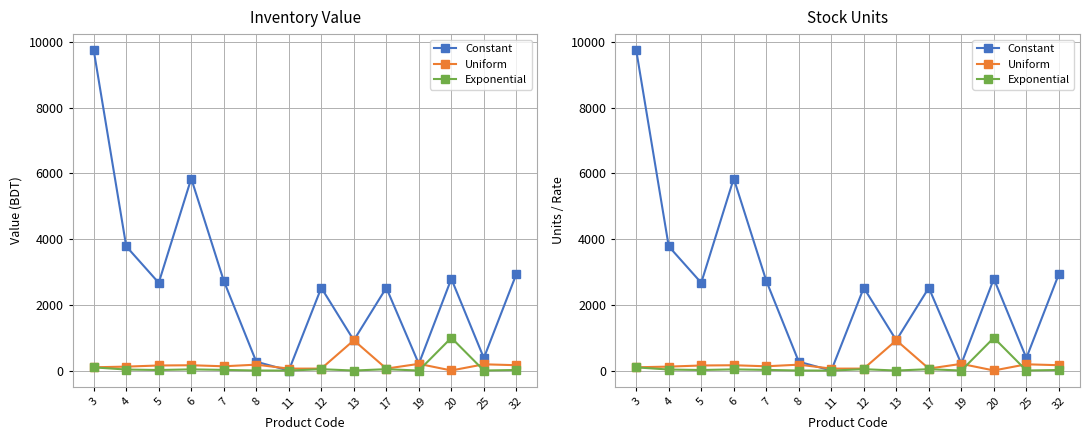

Which label corresponds to the largest value in the chart?

3